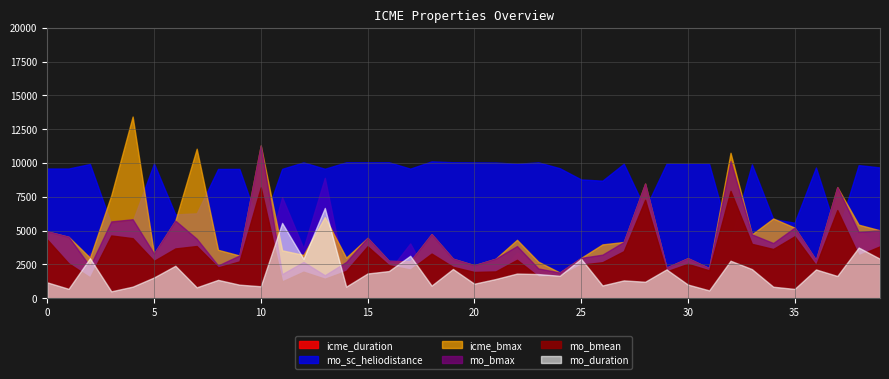

What are all the series names shown in the legend?

icme_duration, mo_duration, icme_bmax, mo_bmax, mo_bmean, mo_sc_heliodistance